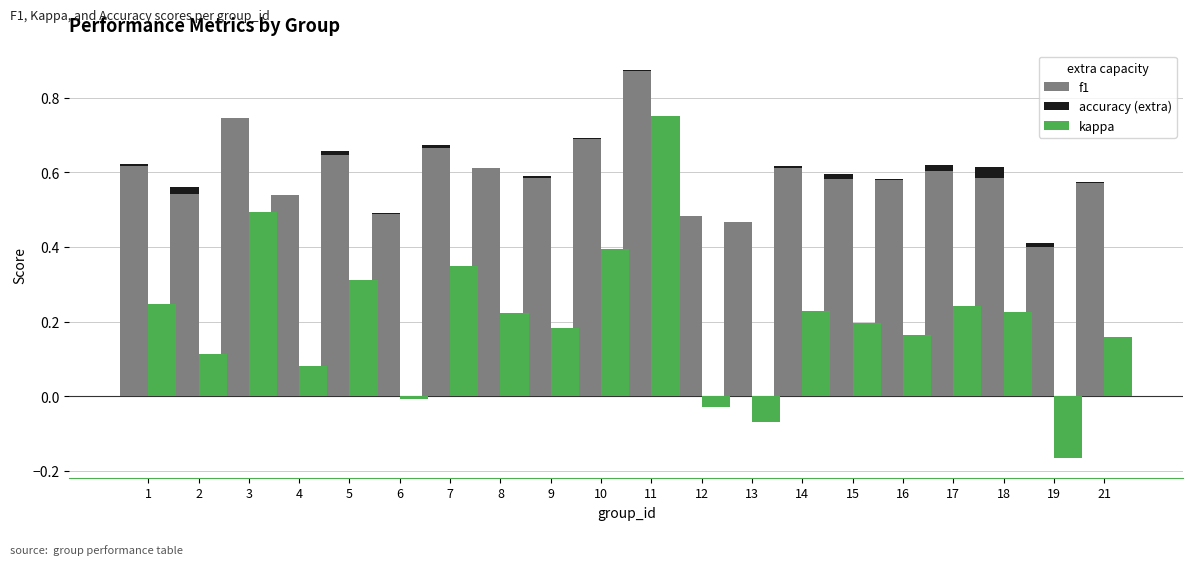

At how many categories does at least one series exceed 0?

20